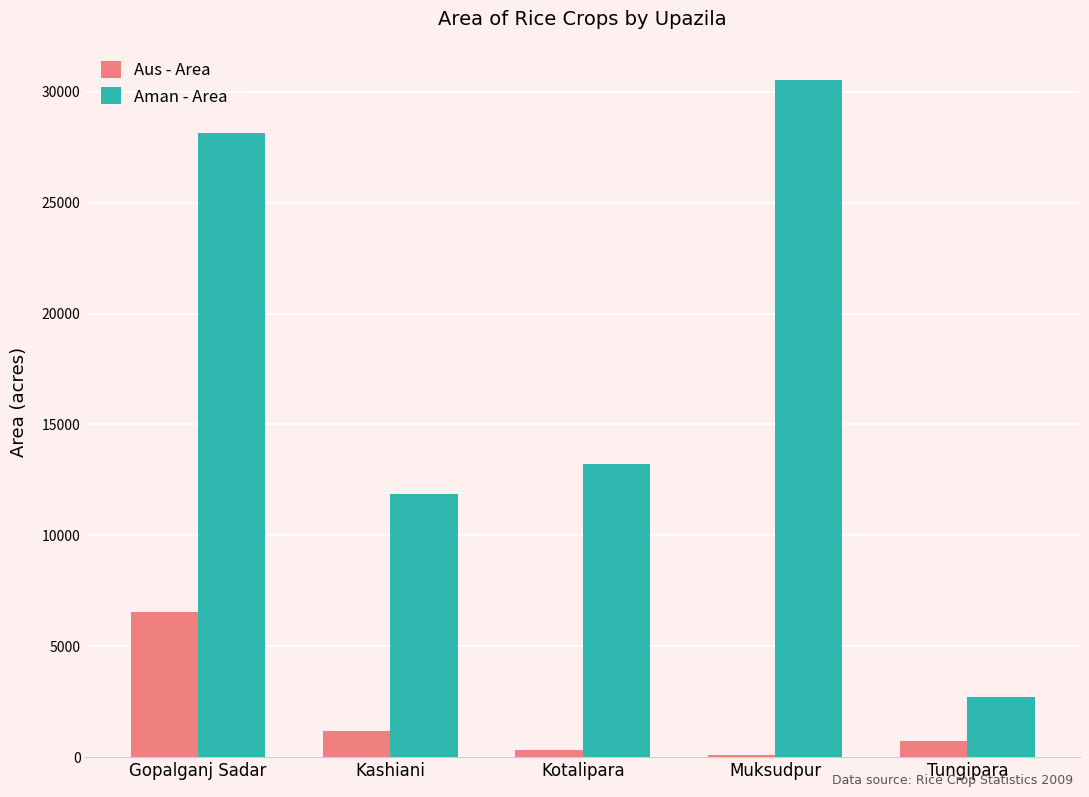

What is the label of the 4th bar from the left?

Muksudpur